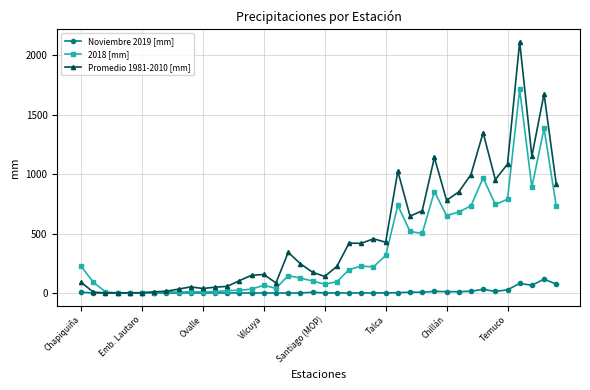

What is the difference between the maximum and minimum values in the 2018 [mm] series?

1713.0